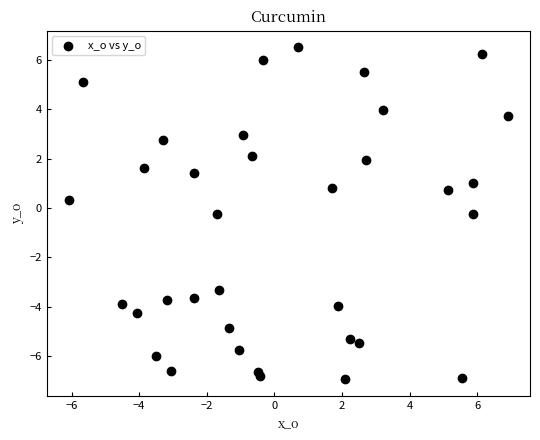

What is the range of X values (max minus min)?

13.0